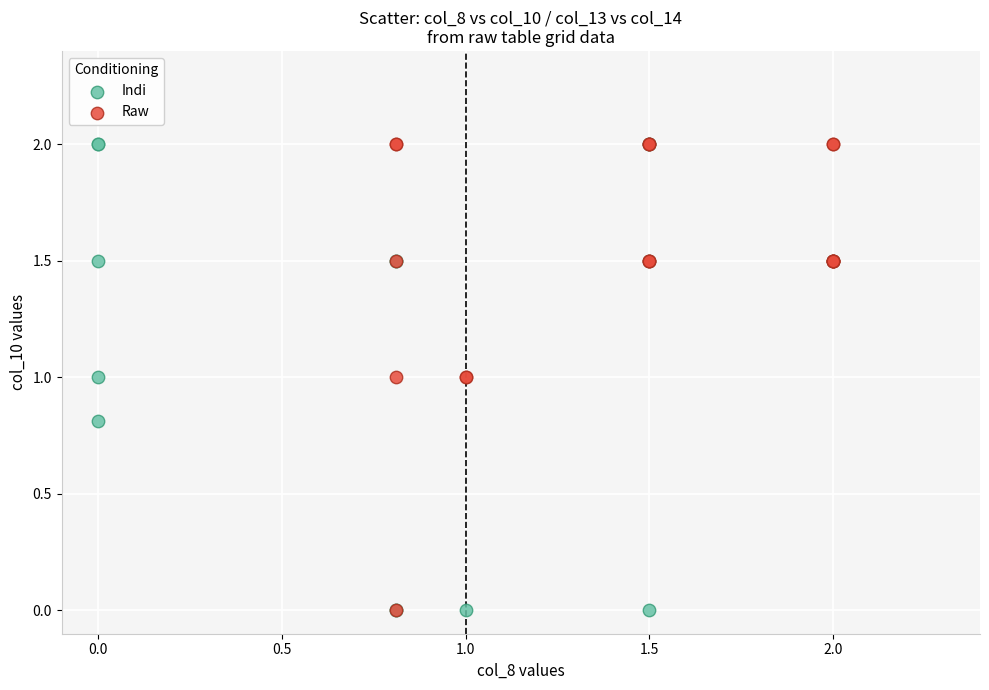

What are all the series names shown in the legend?

Indi, Raw